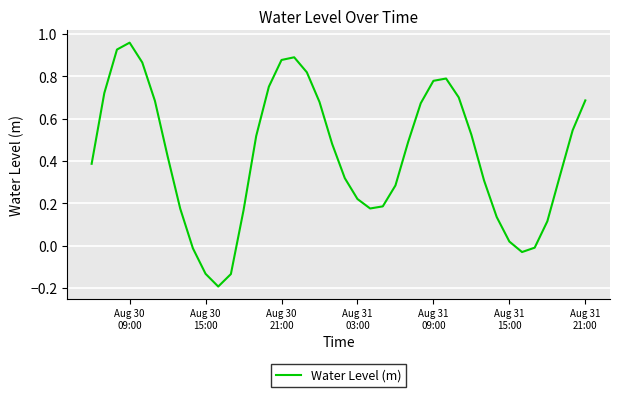

Is this an area chart (filled region under the line)?

No